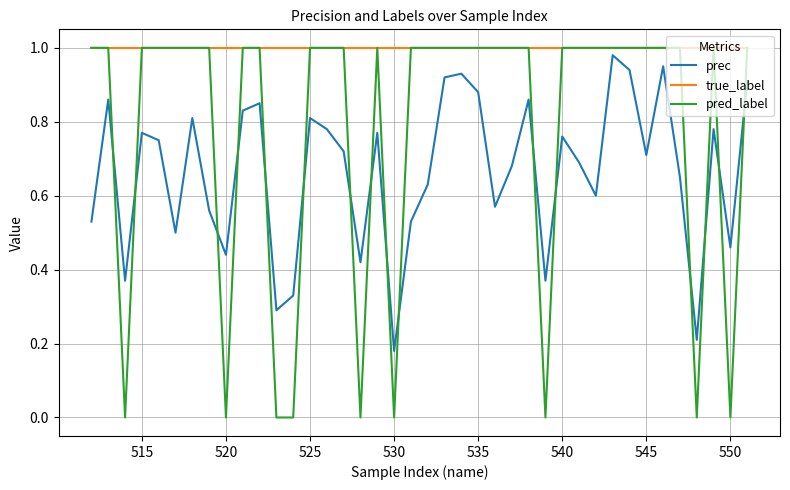

Which series has the largest total across all categories?

true_label